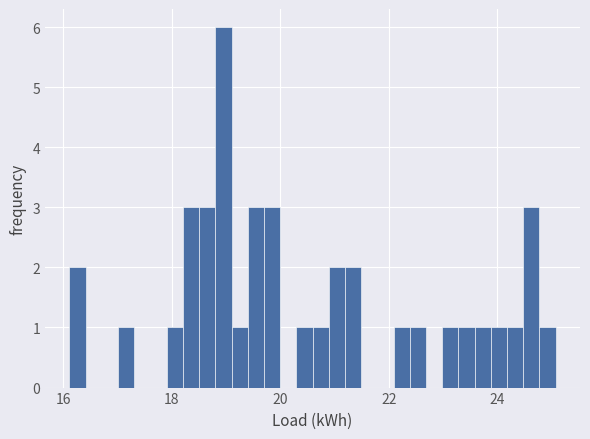

Around what value on the x-axis is the tallest bar? Give the approximate position of its centre, as read against the axis.

19.0